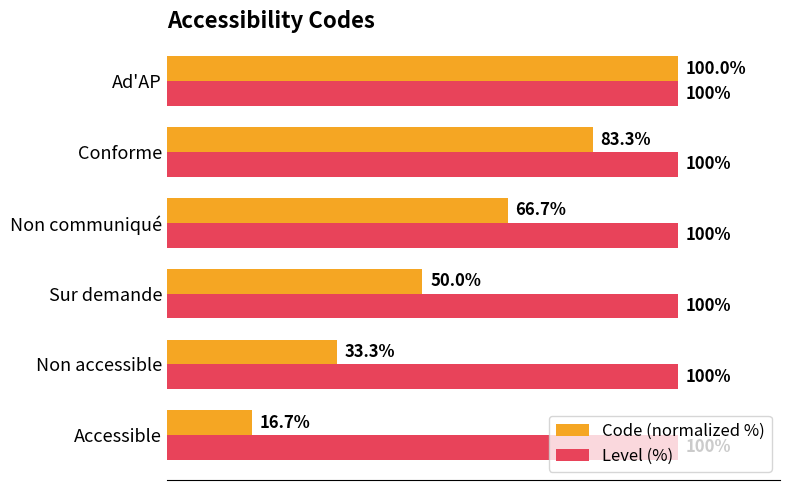

Which series has the largest total across all categories?

Level (%)